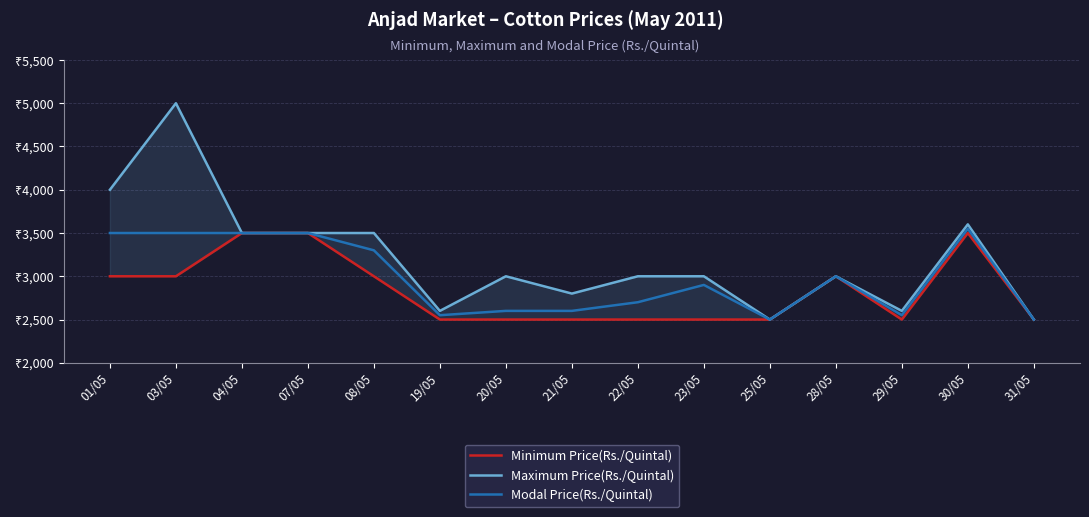

Which series has the largest total across all categories?

Maximum Price(Rs./Quintal)